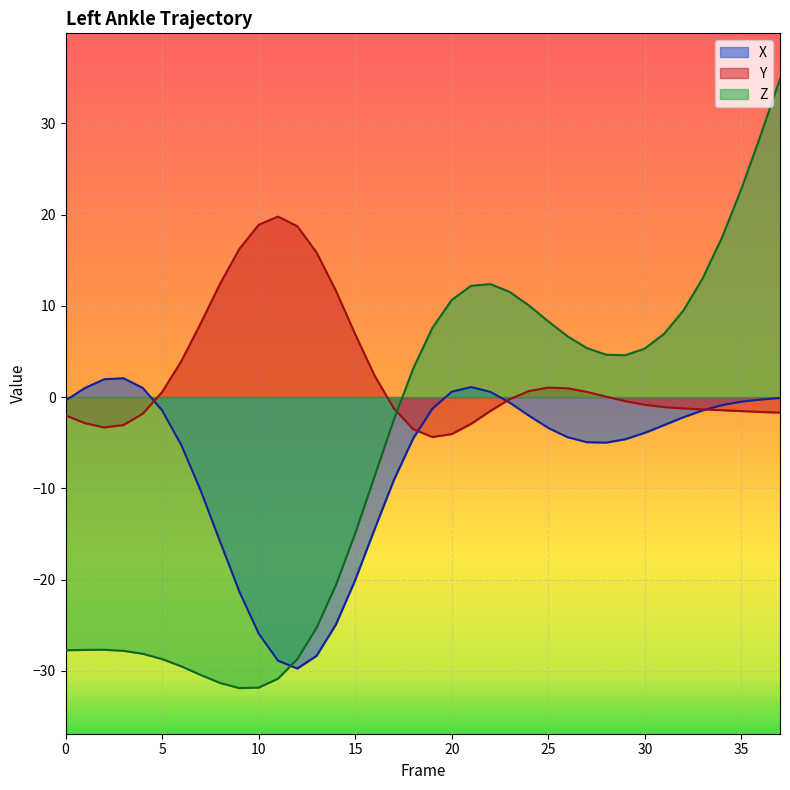

How many interior local valleys does the Y series have?

2